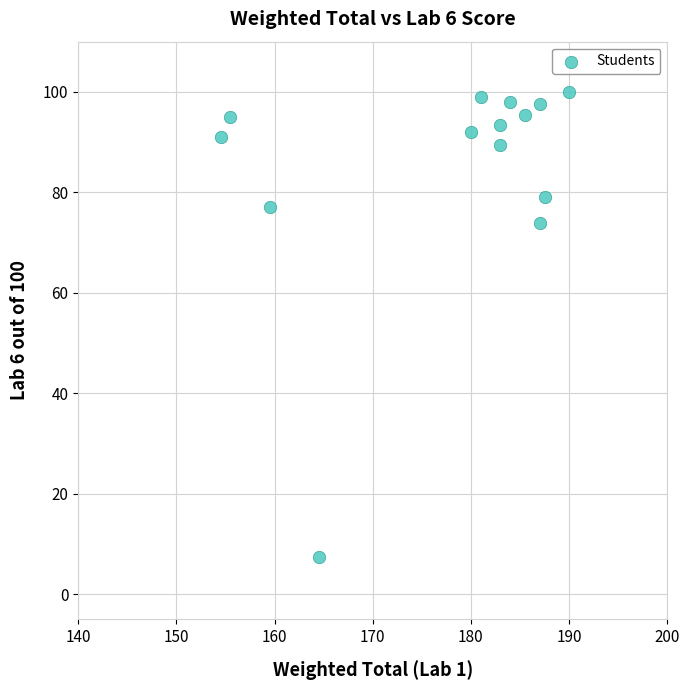

What is the range of X values (max minus min)?

35.5